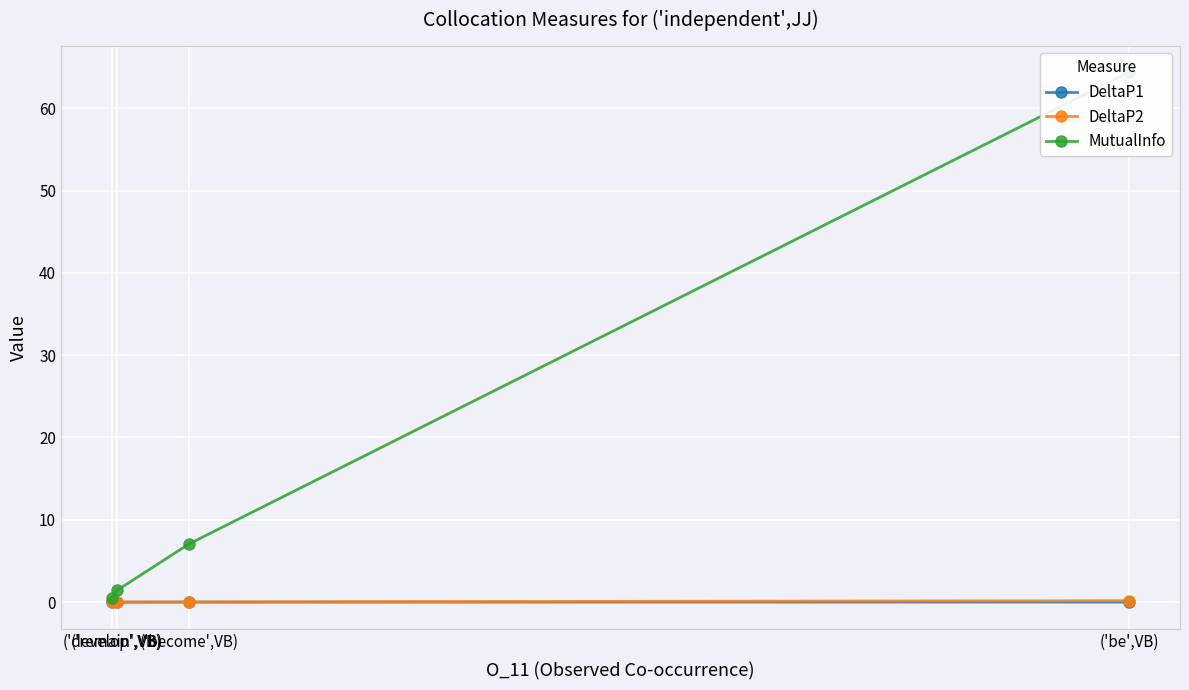

What is the difference between the maximum and minimum values in the DeltaP2 series?

0.2